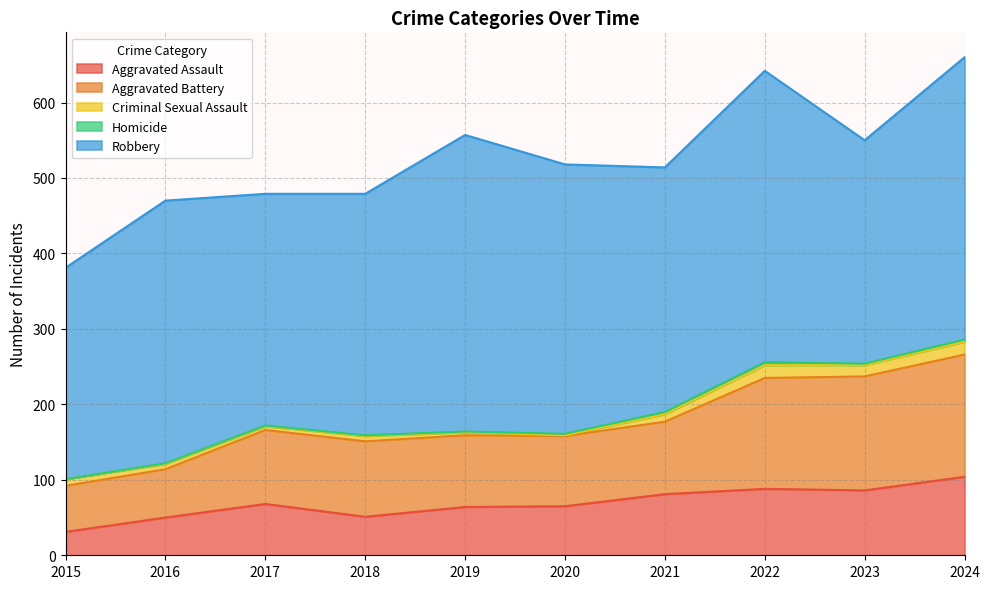

True or false: Aggravated Battery has a value of 49 at 2022.

False